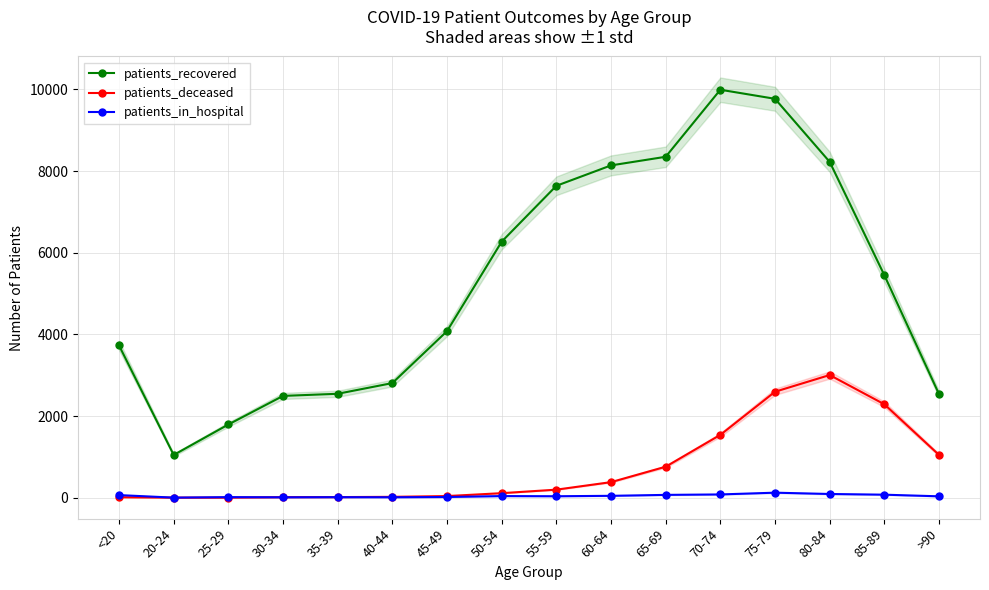

At which label does patients_recovered reach its peak?

70-74